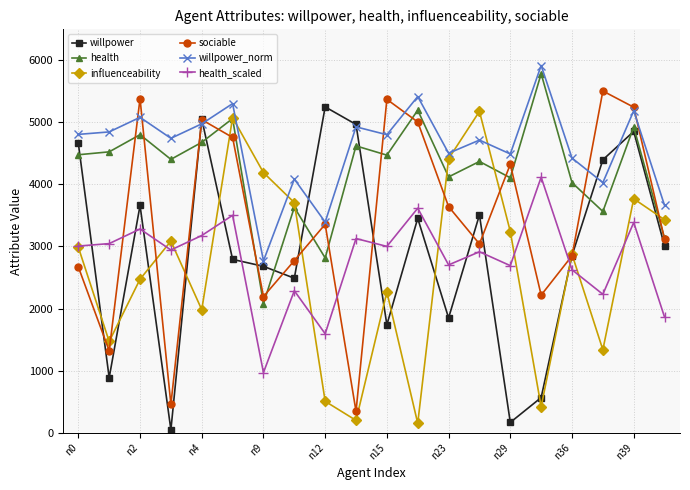

List the series in order of their peak value, highest first.

willpower_norm, health, sociable, willpower, influenceability, health_scaled